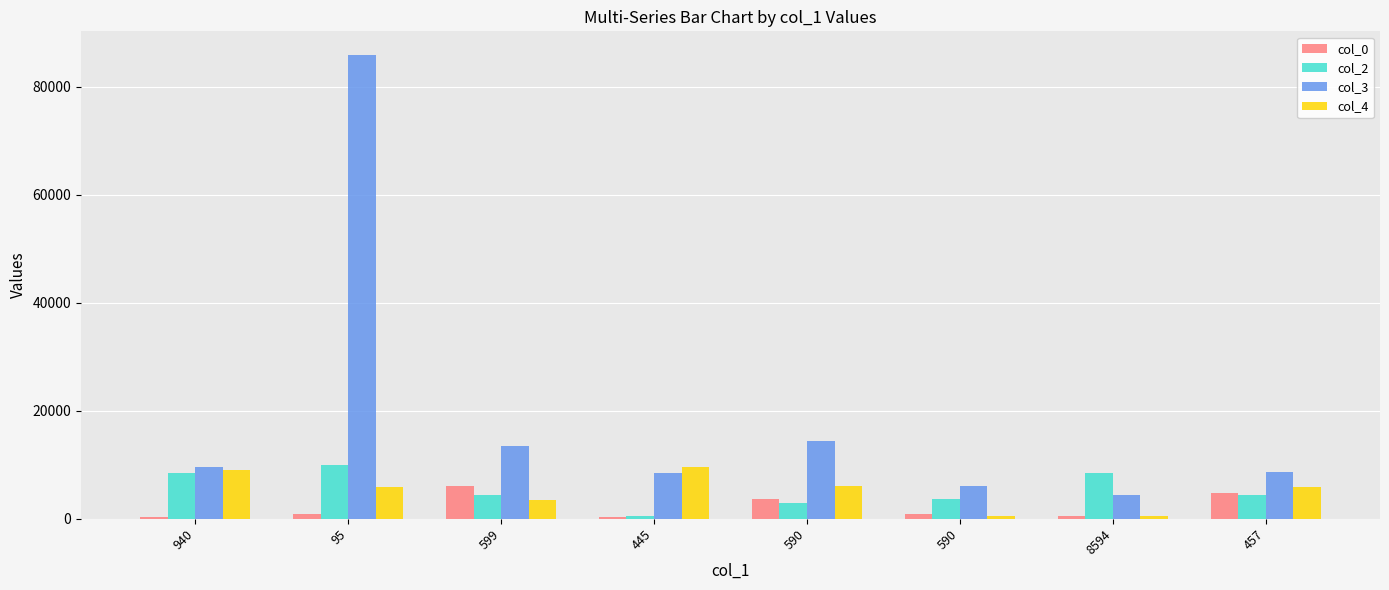

How many bars are there in each group?

4